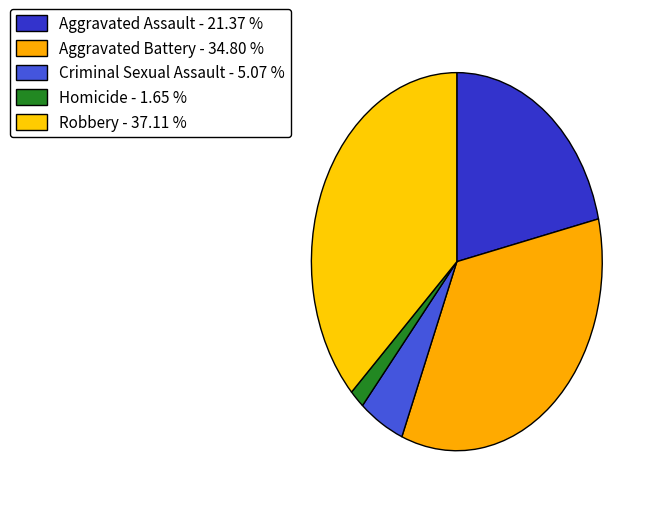

Rank the categories by value from highest to lowest.

Robbery, Aggravated Battery, Aggravated Assault, Criminal Sexual Assault, Homicide